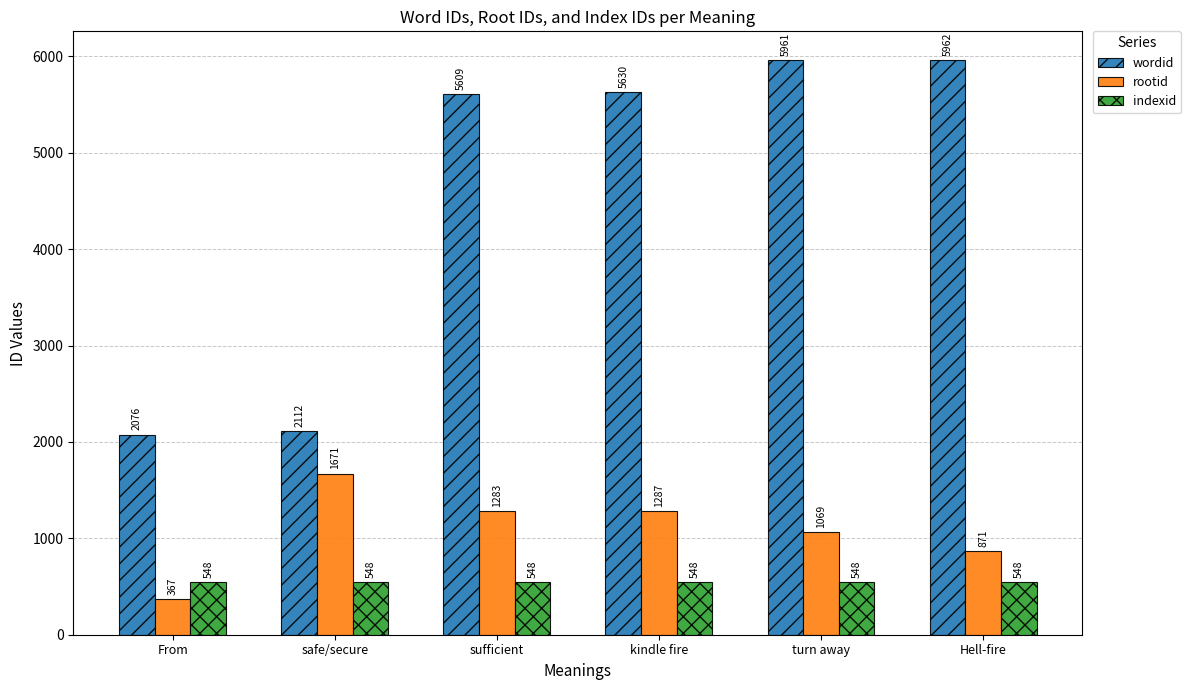

At which label does rootid first exceed 1283?

safe/secure